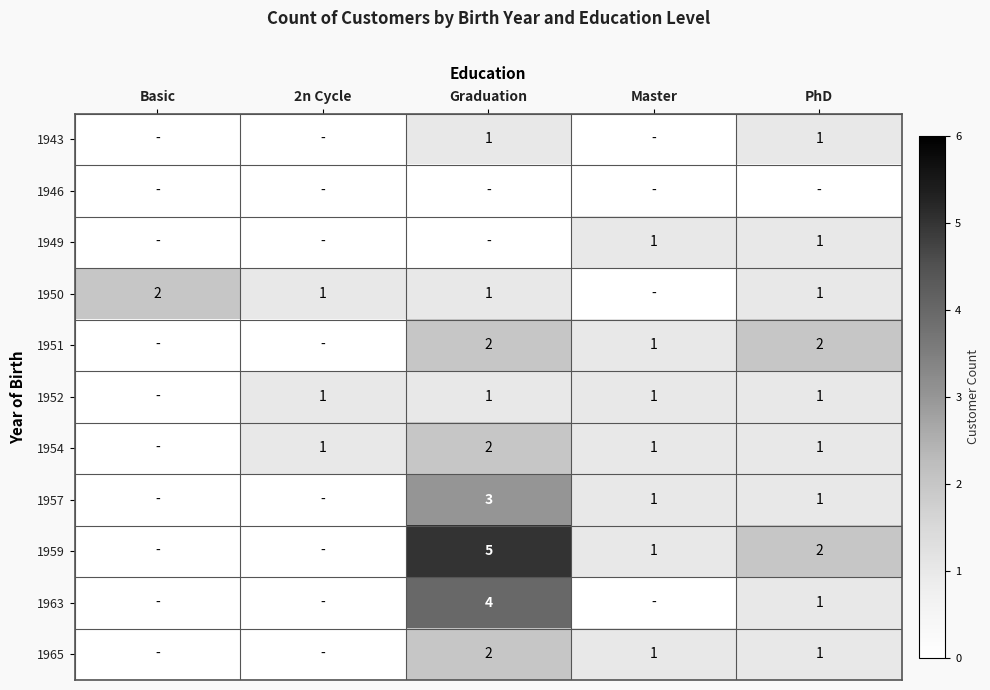

True or false: 1951 has a value of 1 at Master.

True